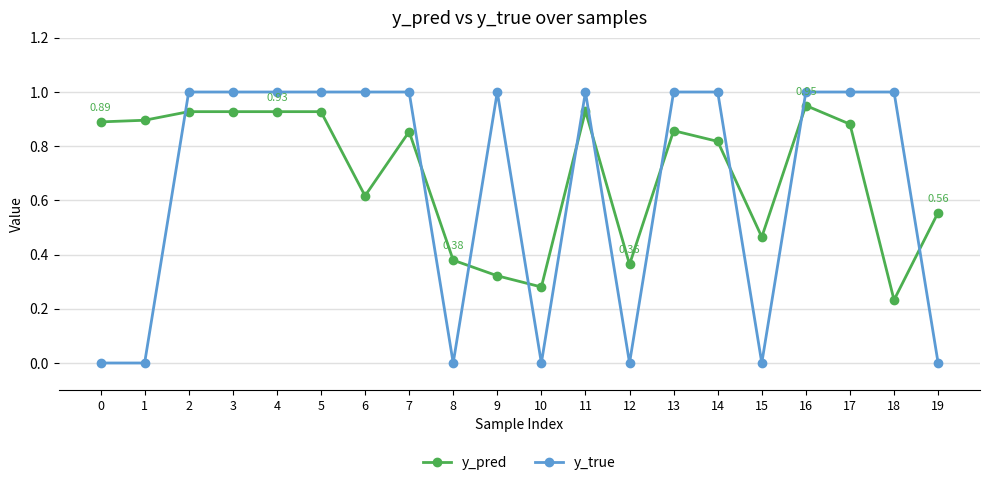

Which series ends up on top after the final intersection of y_pred and y_true?

y_pred